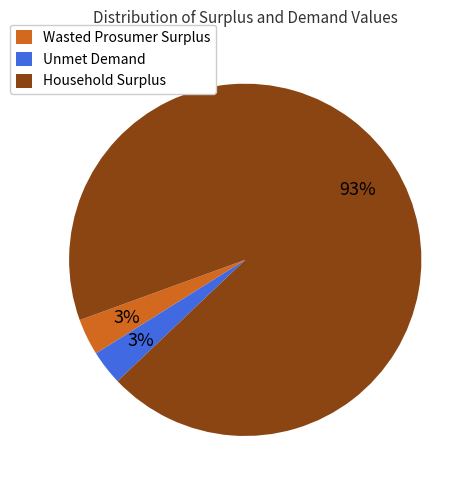

Combined, do Wasted Prosumer Surplus and Household Surplus account for over 50%?

Yes